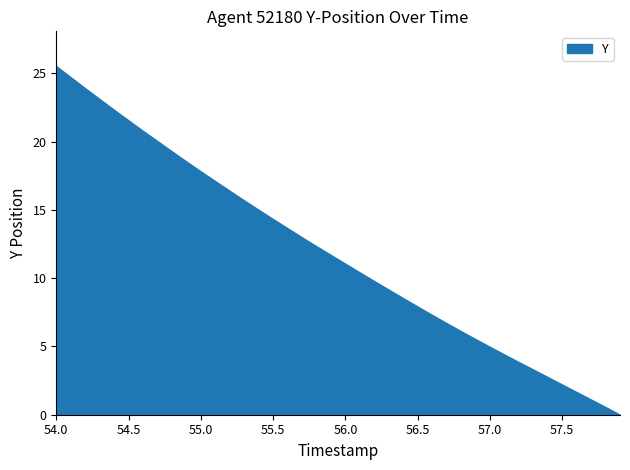

What is the greatest value displayed?

25.5